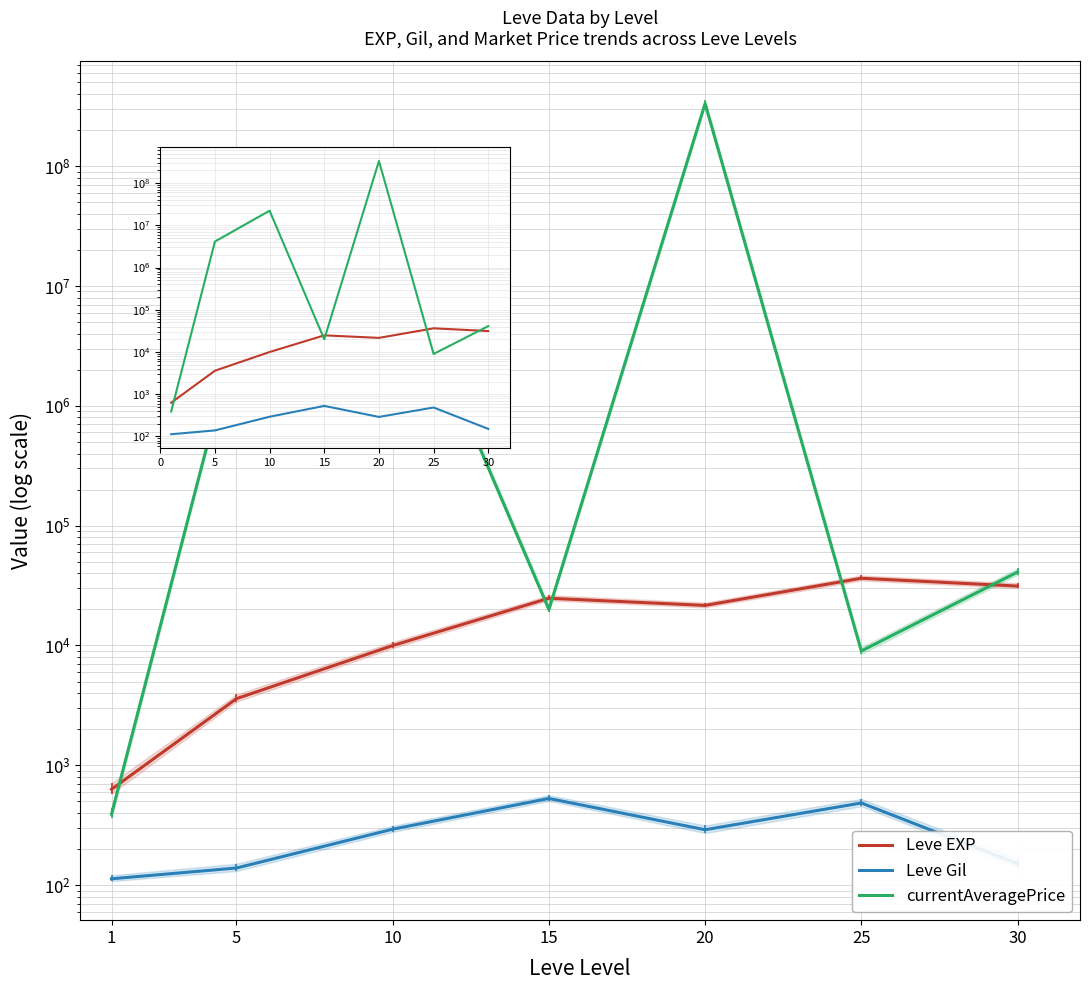

True or false: currentAveragePrice has more than 2 interior local peaks.

False